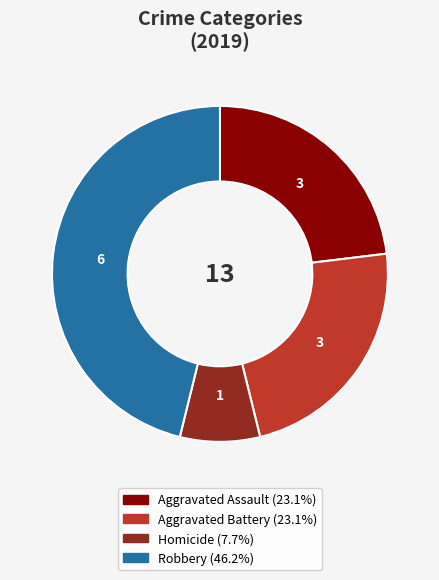

Is there a majority slice in this chart?

No